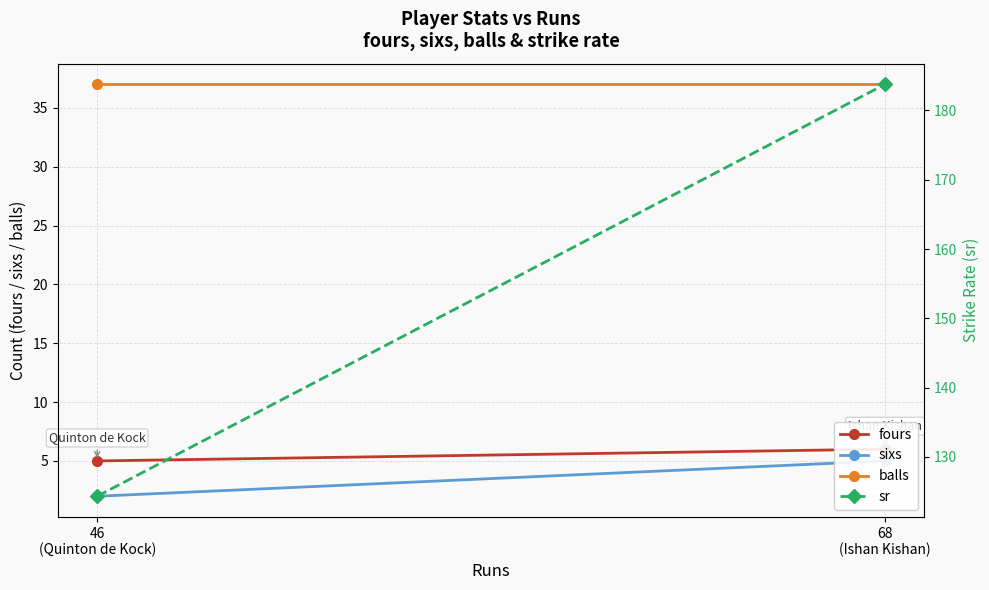

Rank the series at 68
(Ishan Kishan) from highest to lowest value.

sr, balls, fours, sixs